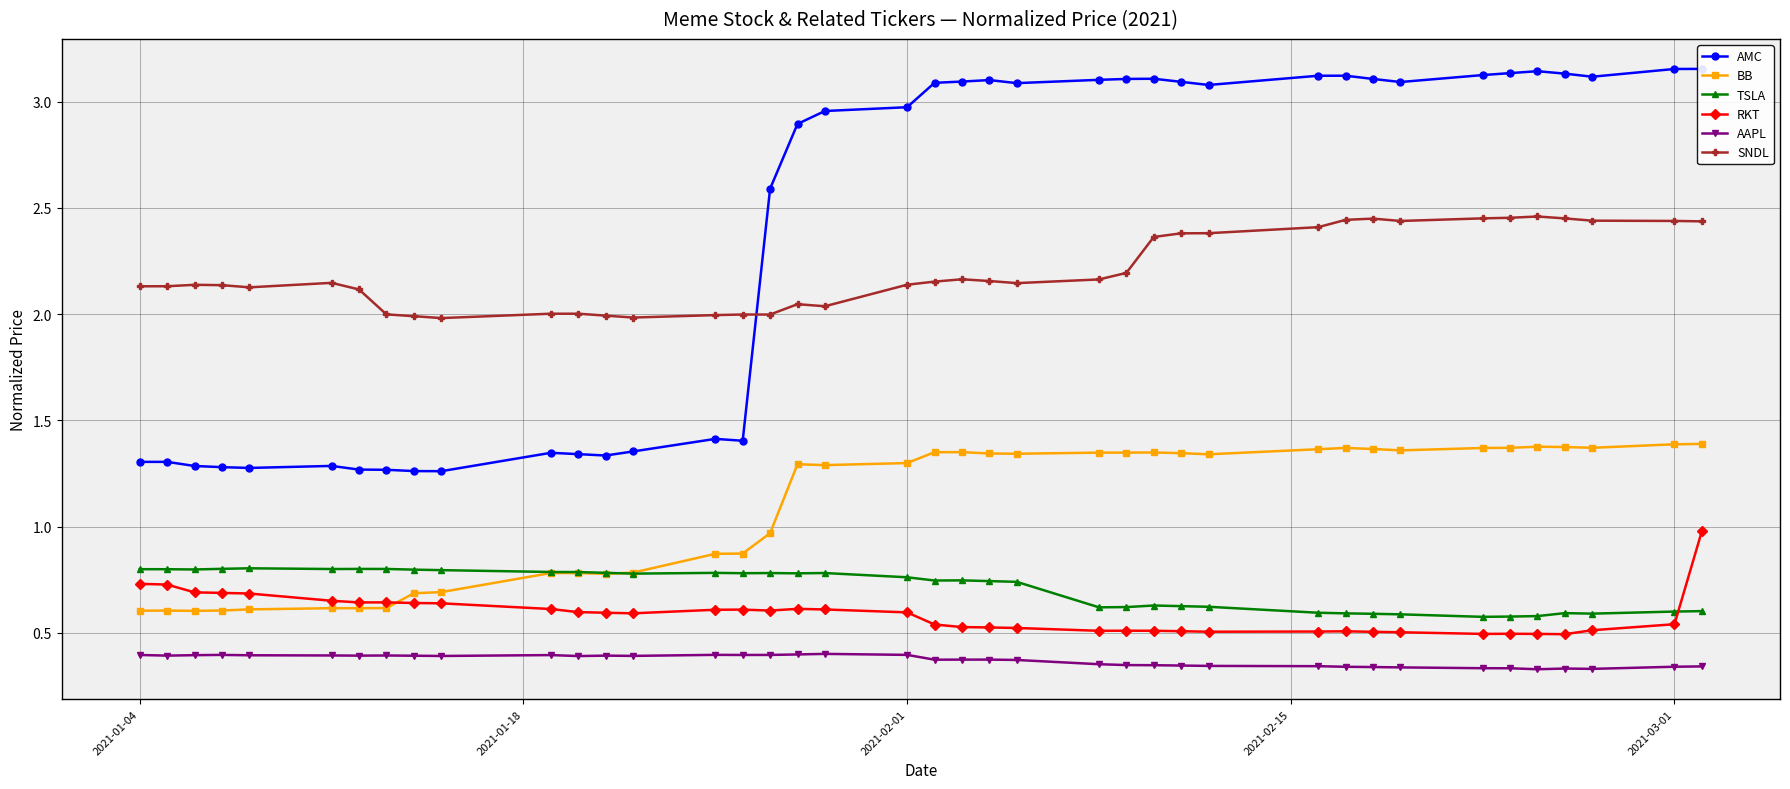

What is the sum of all BB values?

43.2